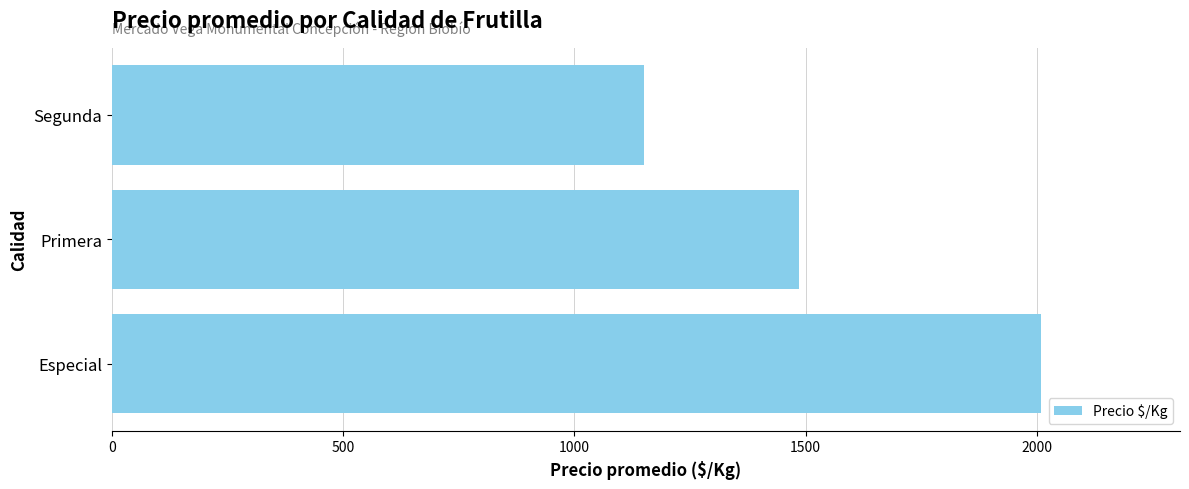

Approximately how many times larger is the value at Segunda compared to Especial?

0.6